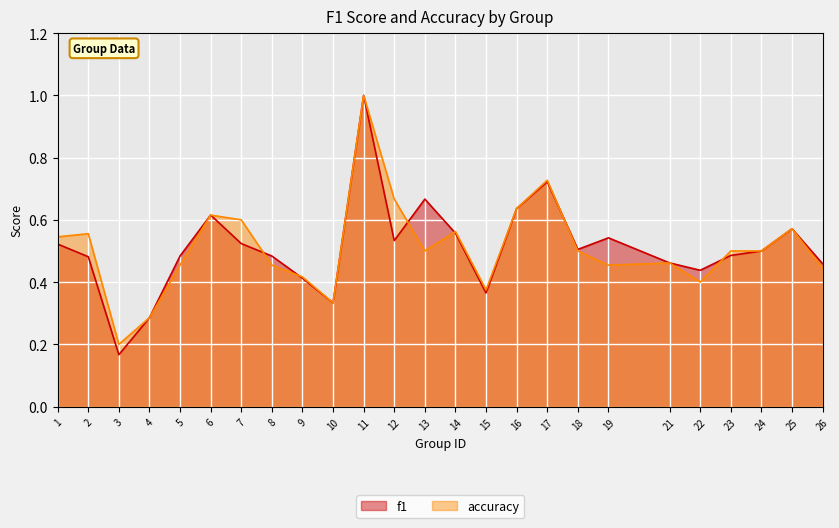

True or false: accuracy has a value of 0.4 at 15.

True